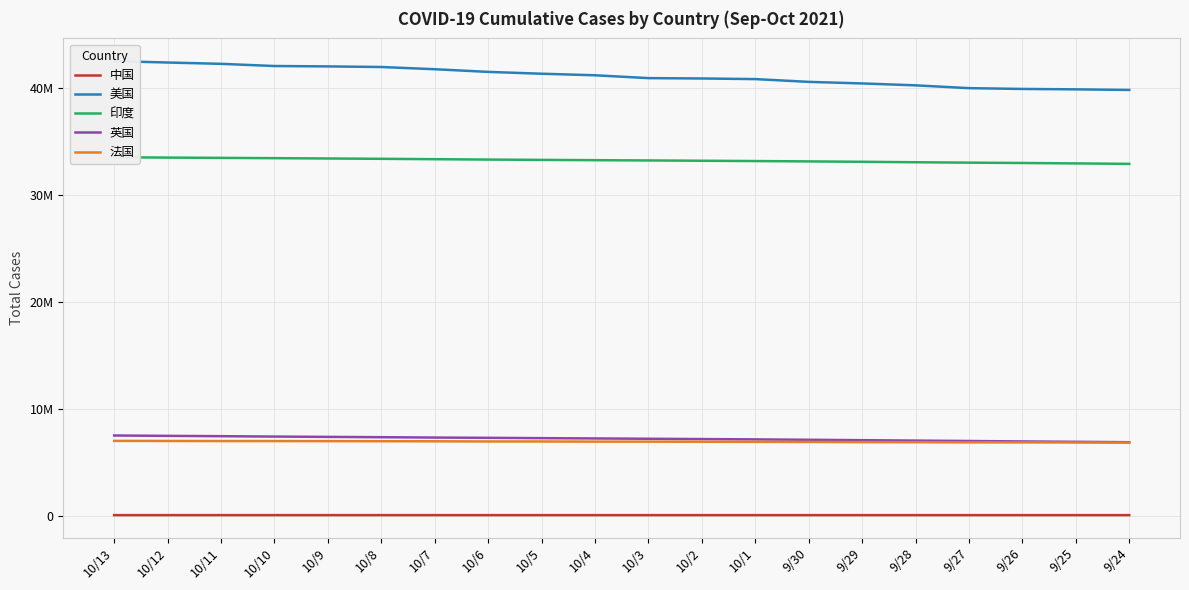

What are all the series names shown in the legend?

中国, 美国, 印度, 英国, 法国